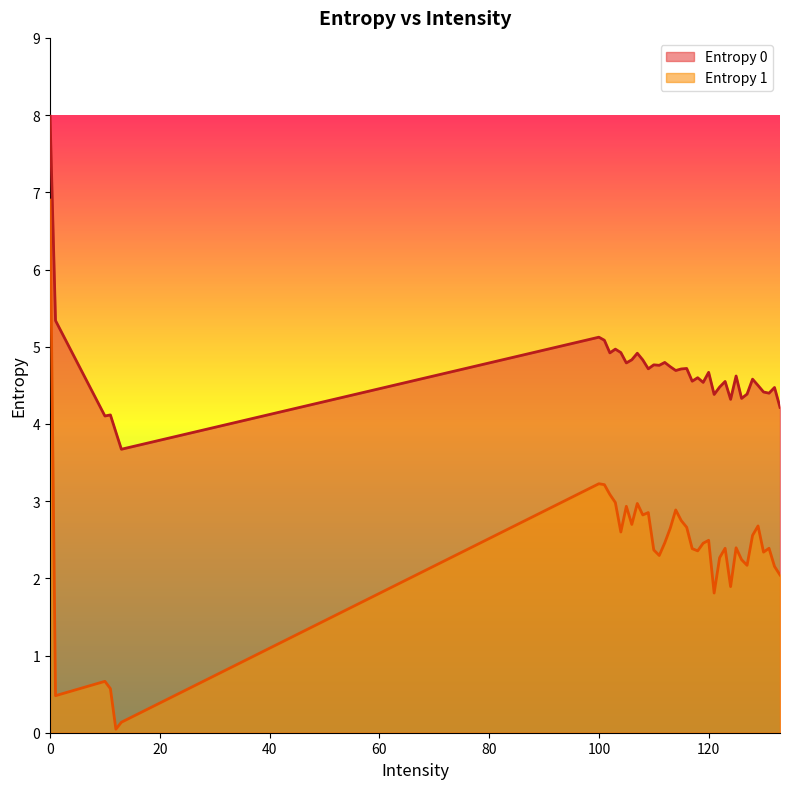

Reading left to right, what are all the values shown in this chart?

Entropy 0: 8.0	5.3	4.1	4.1	3.9	3.7	5.1	5.1	4.9	5.0	4.9	4.8	4.8	4.9	4.8	4.7	4.8	4.8	4.8	4.7	4.7	4.7	4.7	4.6	4.6	4.5	4.7	4.4	4.5	4.5	4.3	4.6	4.3	4.4	4.6	4.5	4.4	4.4	4.5	4.2
Entropy 1: 6.9	0.5	0.7	0.6	0.0	0.1	3.2	3.2	3.1	3.0	2.6	2.9	2.7	3.0	2.8	2.9	2.4	2.3	2.5	2.6	2.9	2.7	2.7	2.4	2.4	2.5	2.5	1.8	2.3	2.4	1.9	2.4	2.2	2.2	2.6	2.7	2.3	2.4	2.2	2.0